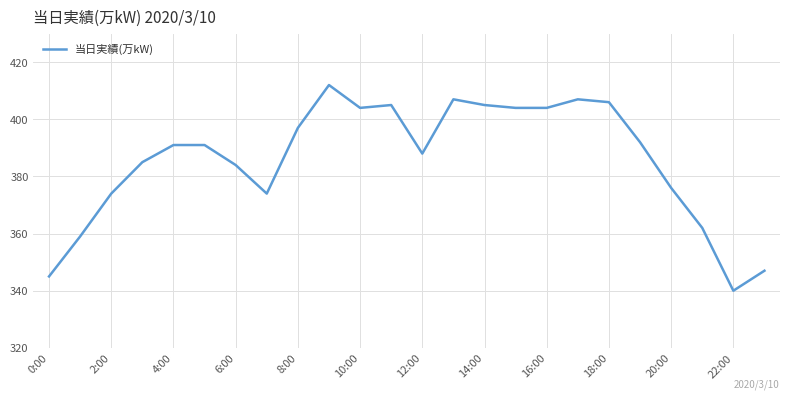

Is this an area chart (filled region under the line)?

No